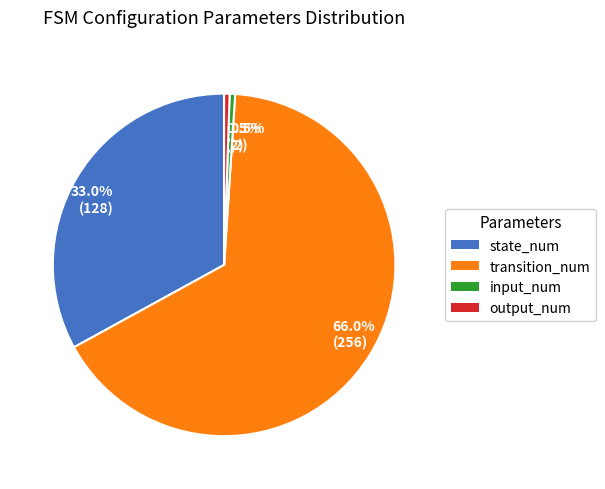

Which category accounts for the majority?

transition_num